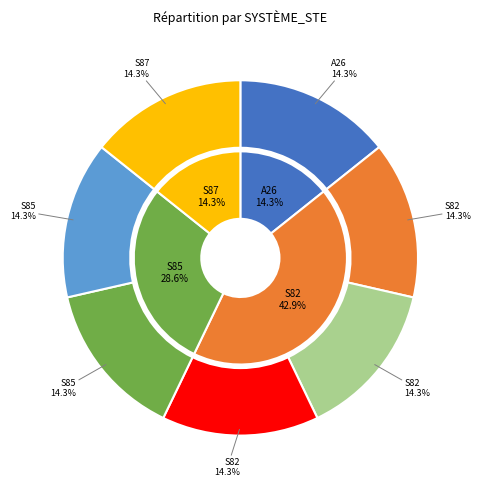

Which slice is the largest?

S82